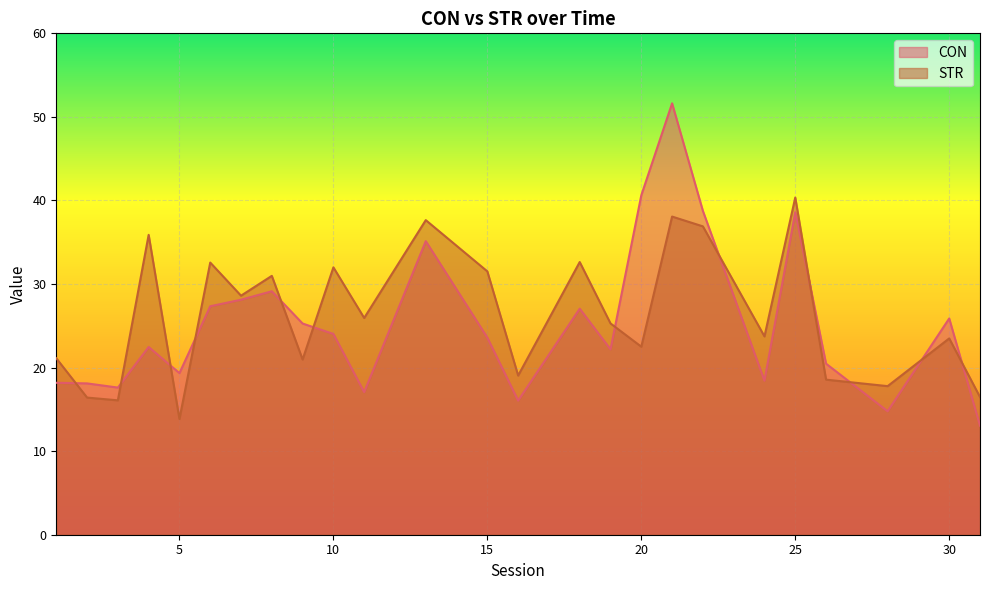

Reading right to left, list all the values displayed in this chart.

CON: 31=13.1	30=25.9	28=14.8	26=20.5	25=38.6	24=18.4	22=38.8	21=51.6	20=40.6	19=22.2	18=27.0	16=16.0	15=23.6	13=35.1	11=17.1	10=24.0	9=25.3	8=29.1	7=28.1	6=27.3	5=19.3	4=22.5	3=17.6	2=18.1	1=18.2
STR: 31=16.5	30=23.5	28=17.8	26=18.6	25=40.4	24=23.7	22=36.9	21=38.1	20=22.5	19=25.3	18=32.6	16=19.0	15=31.5	13=37.6	11=25.9	10=32.0	9=21.0	8=31.0	7=28.6	6=32.6	5=13.8	4=35.9	3=16.1	2=16.4	1=21.1